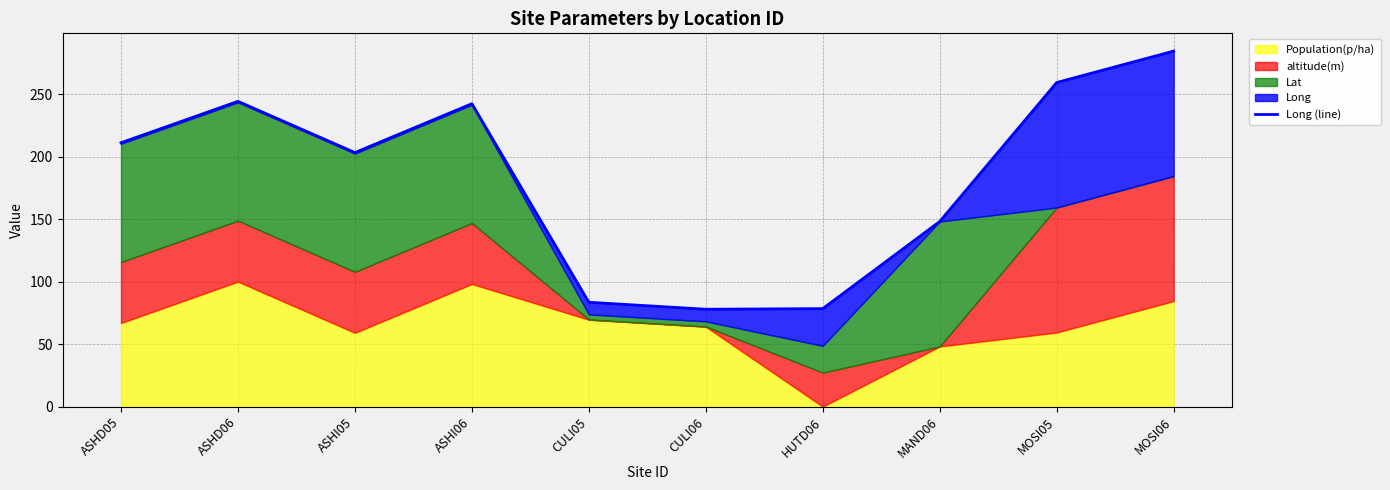

Reading left to right, what are all the values shown in this chart?

211.1	244.2	203.3	242.3	83.5	77.9	78.4	148.1	259.3	284.4